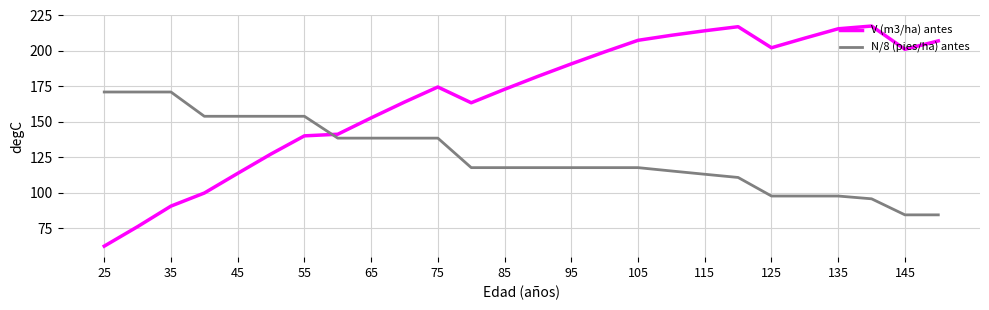

What is the minimum value for V (m3/ha) antes?

62.5